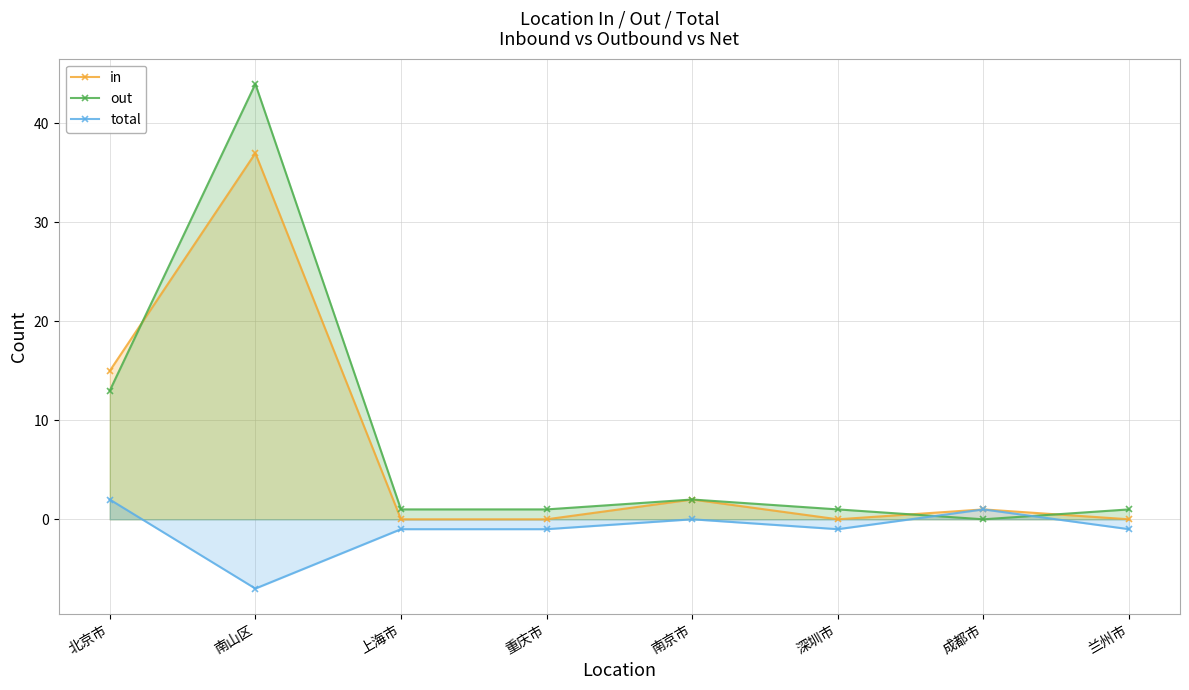

At which category does the chart reach its minimum across all series?

南山区